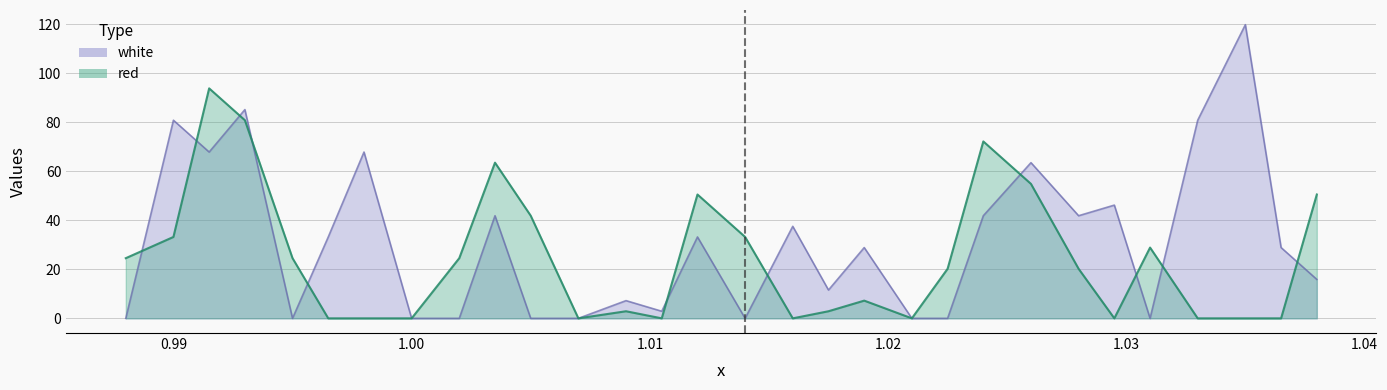

What is the value of the white point at the 25th from the left?

46.2